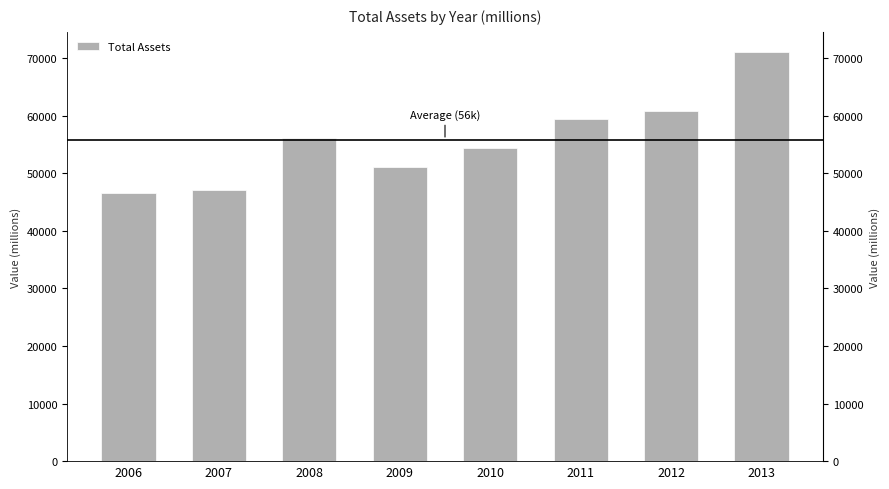

What is the greatest value displayed?

70991